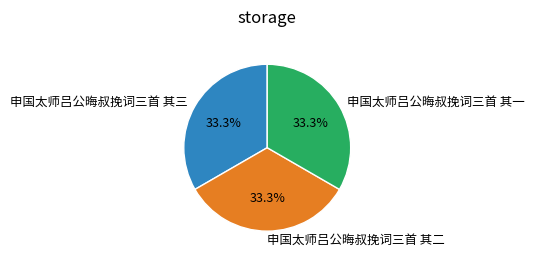

What percentage is the 申国太师吕公晦叔挽词三首 其一 slice, to the nearest percent?

33%